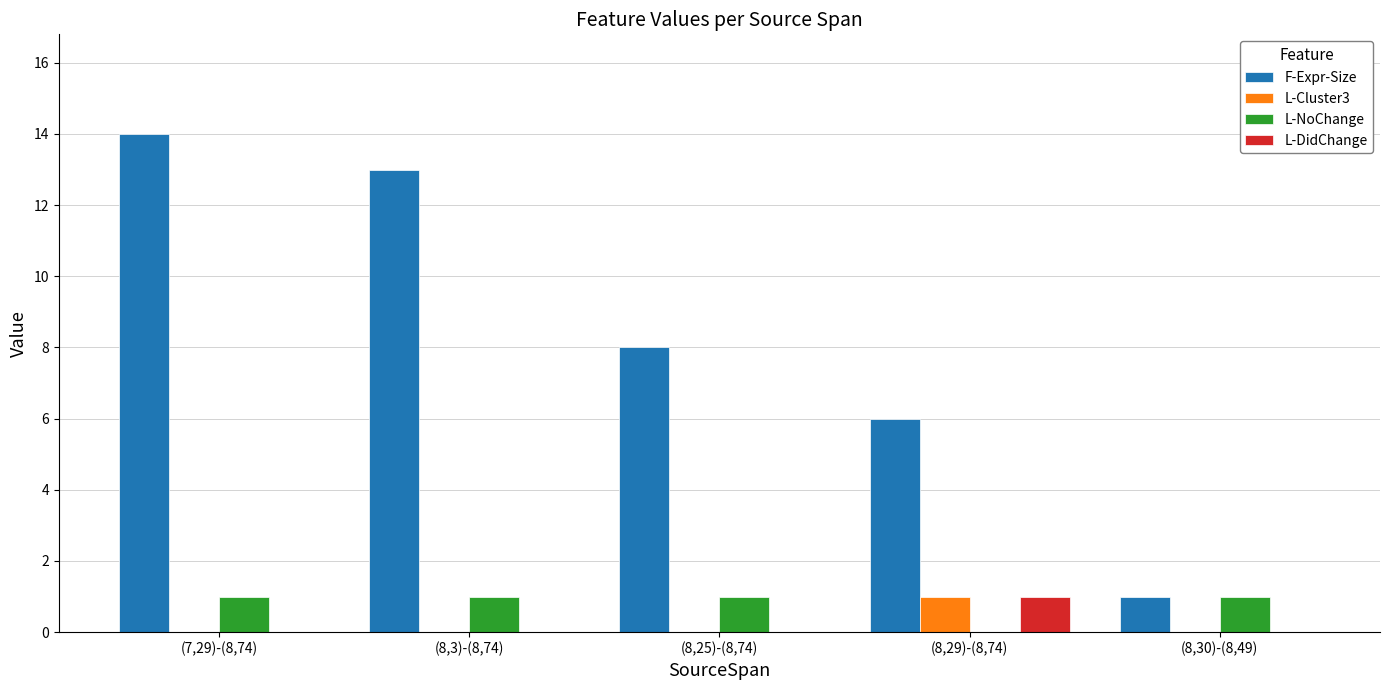

Reading left to right, list all the values displayed in this chart.

F-Expr-Size: (7,29)-(8,74)=14	(8,3)-(8,74)=13	(8,25)-(8,74)=8	(8,29)-(8,74)=6	(8,30)-(8,49)=1
L-Cluster3: (7,29)-(8,74)=0	(8,3)-(8,74)=0	(8,25)-(8,74)=0	(8,29)-(8,74)=1	(8,30)-(8,49)=0
L-NoChange: (7,29)-(8,74)=1	(8,3)-(8,74)=1	(8,25)-(8,74)=1	(8,29)-(8,74)=0	(8,30)-(8,49)=1
L-DidChange: (7,29)-(8,74)=0	(8,3)-(8,74)=0	(8,25)-(8,74)=0	(8,29)-(8,74)=1	(8,30)-(8,49)=0